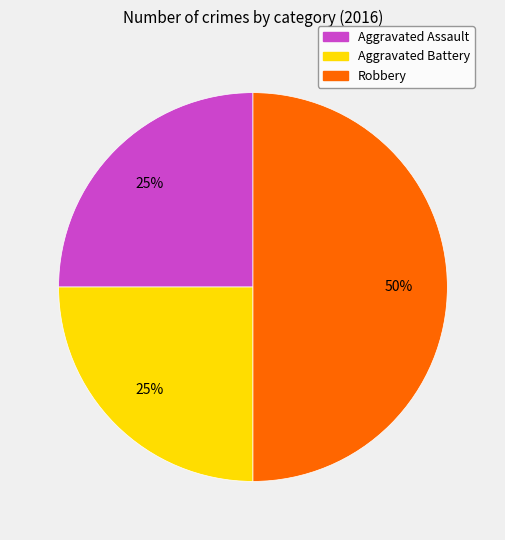

What is the ratio of the value at Robbery to the value at Aggravated Assault?

2.0